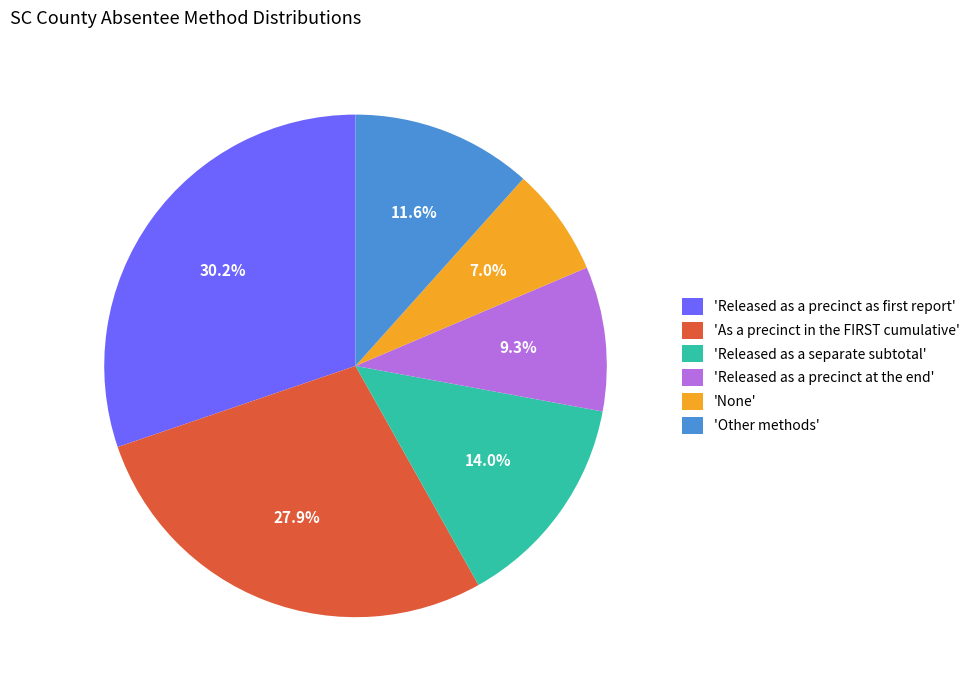

Which slice is the smallest?

'None'